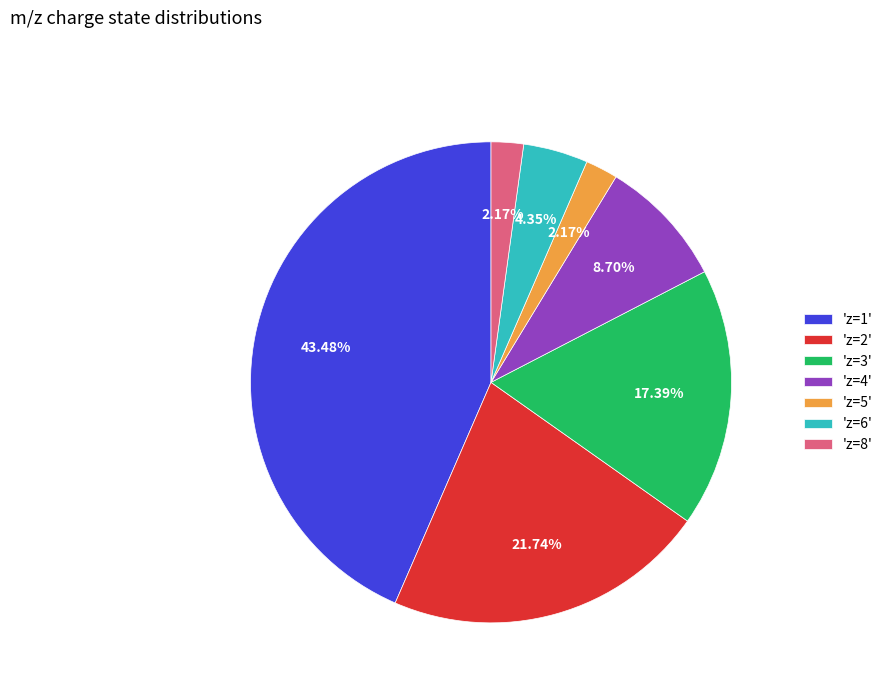

Which has a higher value, 'z=3' or 'z=8'?

'z=3'